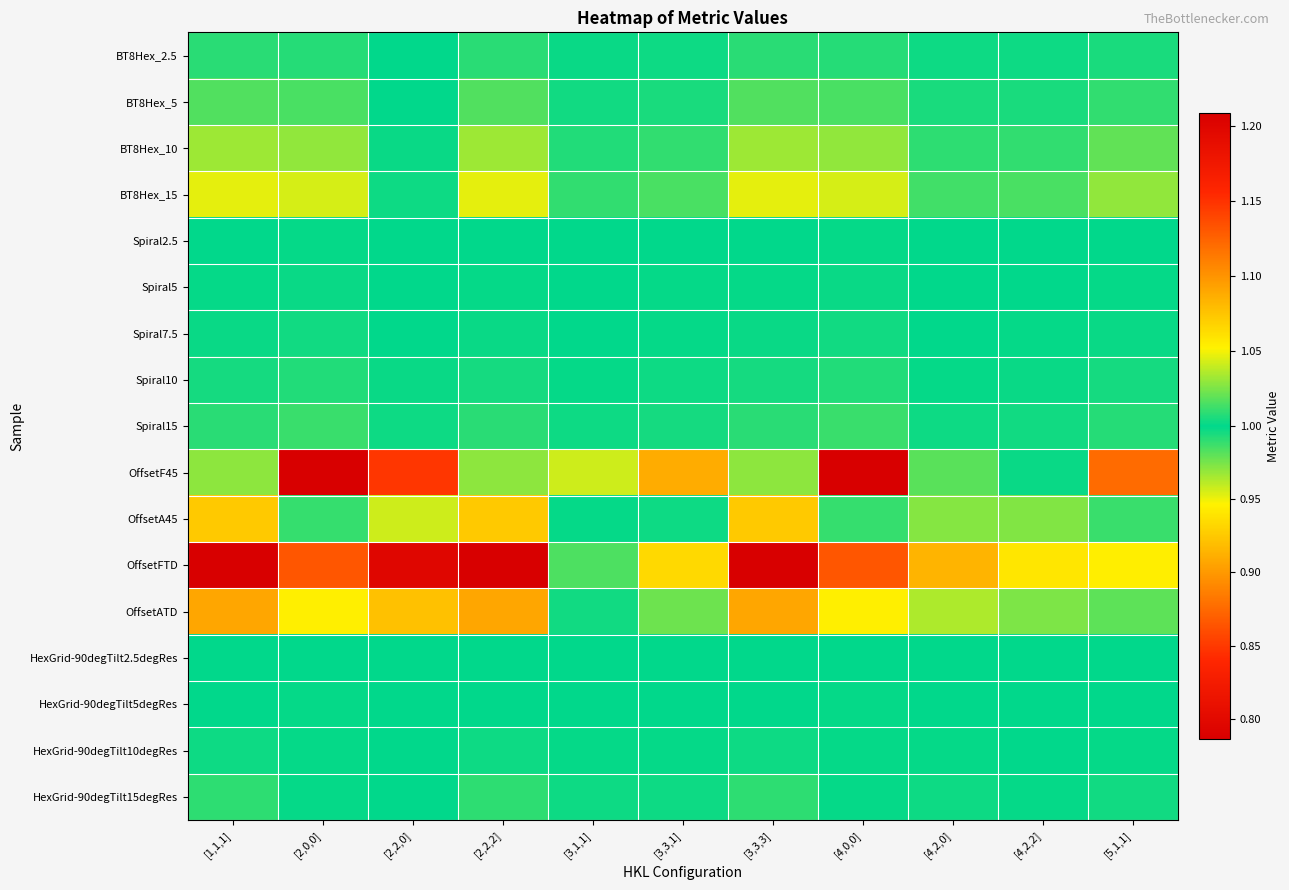

Which has a higher value, [3,3,1] or [4,2,0]?

[3,3,1]